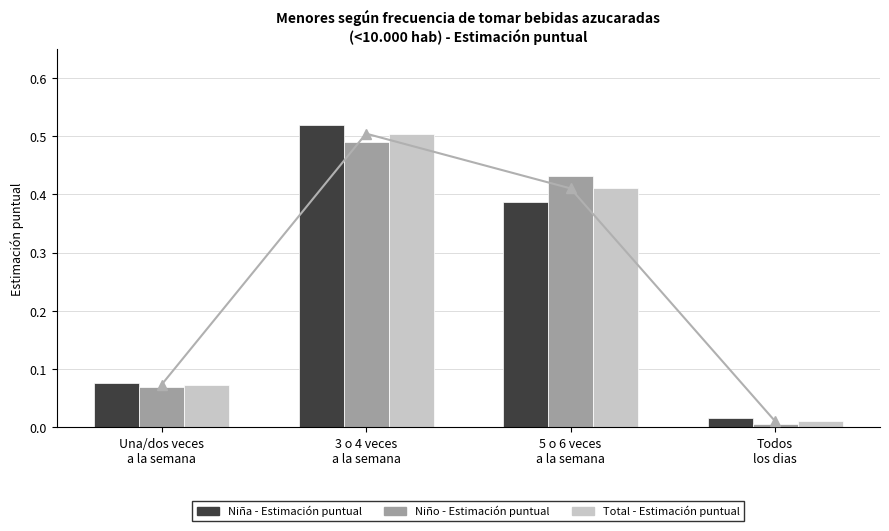

What is the highest value of the Niño - Estimación puntual series?

0.5